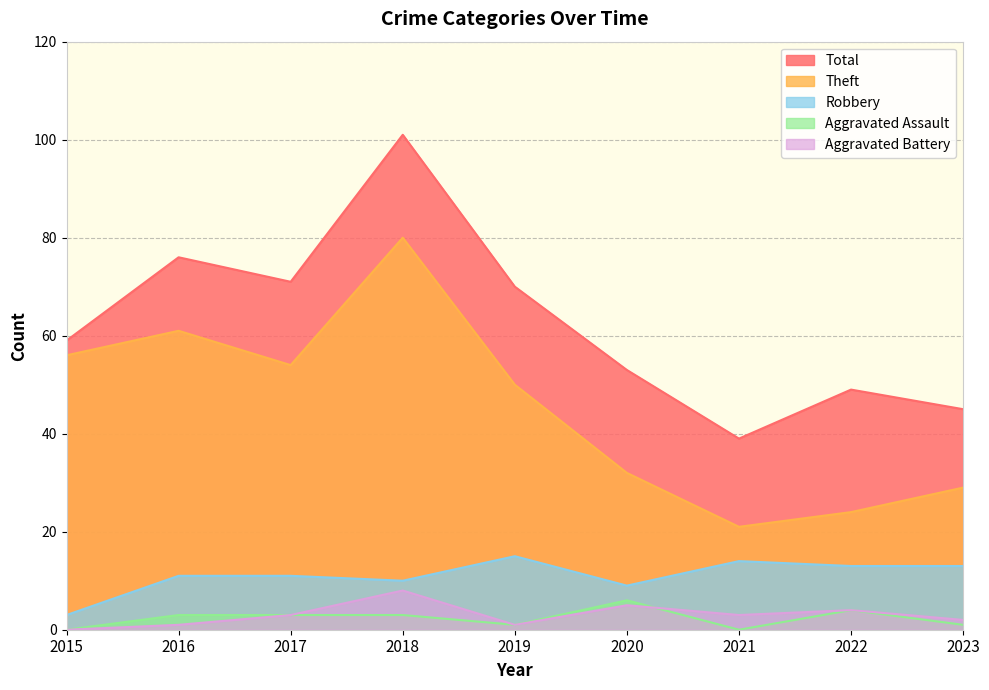

Reading right to left, what are all the values shown in this chart?

Robbery: 2023=13	2022=13	2021=14	2020=9	2019=15	2018=10	2017=11	2016=11	2015=3
Theft: 2023=29	2022=24	2021=21	2020=32	2019=50	2018=80	2017=54	2016=61	2015=56
Aggravated Assault: 2023=1	2022=4	2021=0	2020=6	2019=1	2018=3	2017=3	2016=3	2015=0
Aggravated Battery: 2023=2	2022=4	2021=3	2020=5	2019=1	2018=8	2017=3	2016=1	2015=0
Total: 2023=45	2022=49	2021=39	2020=53	2019=70	2018=101	2017=71	2016=76	2015=59